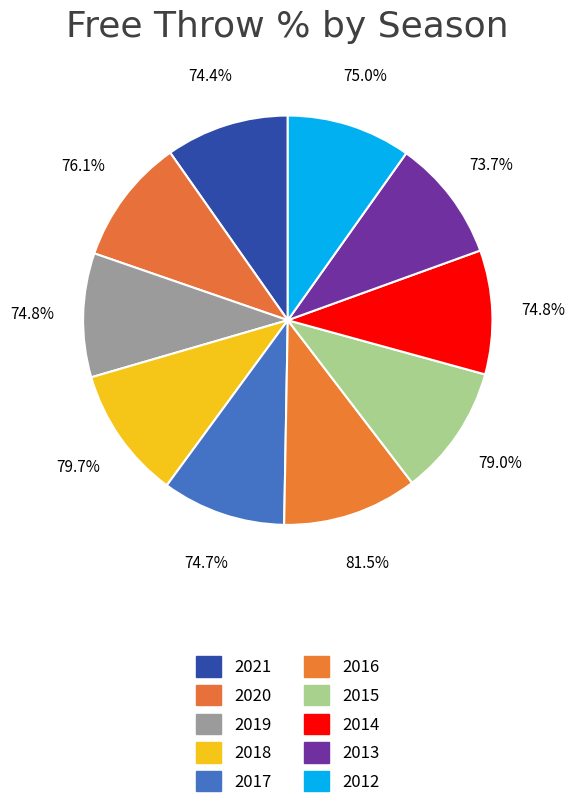

Count the number of slices in the pie.

10